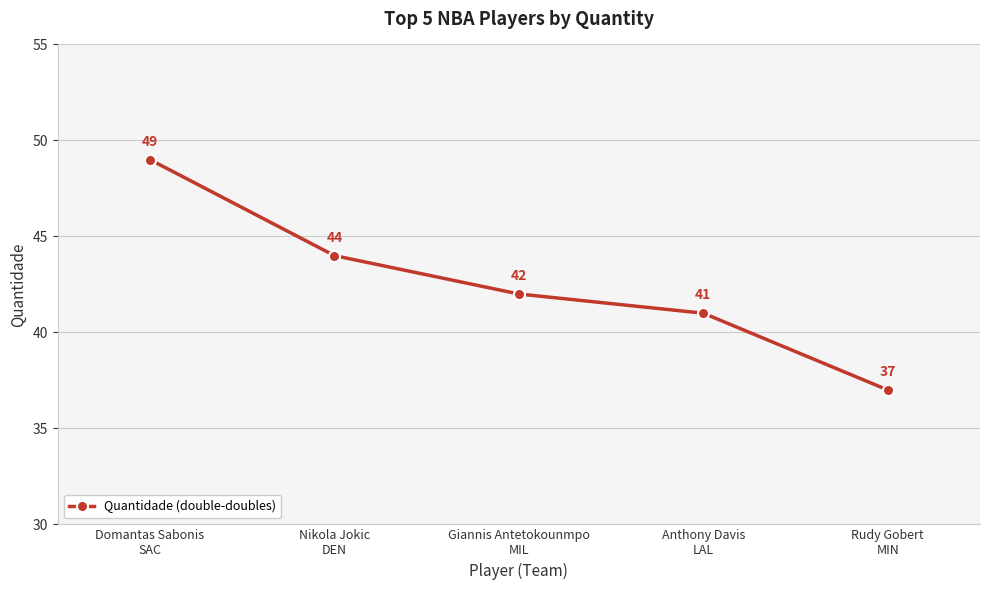

Which category has the highest value across all series?

Domantas Sabonis
SAC